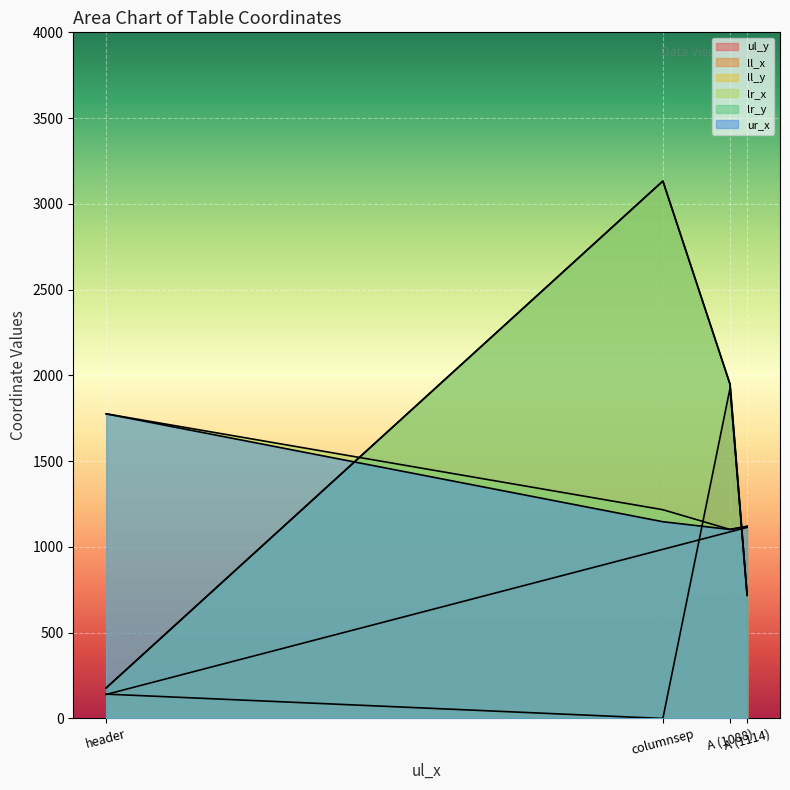

Which series has the largest range (max minus min)?

ll_y